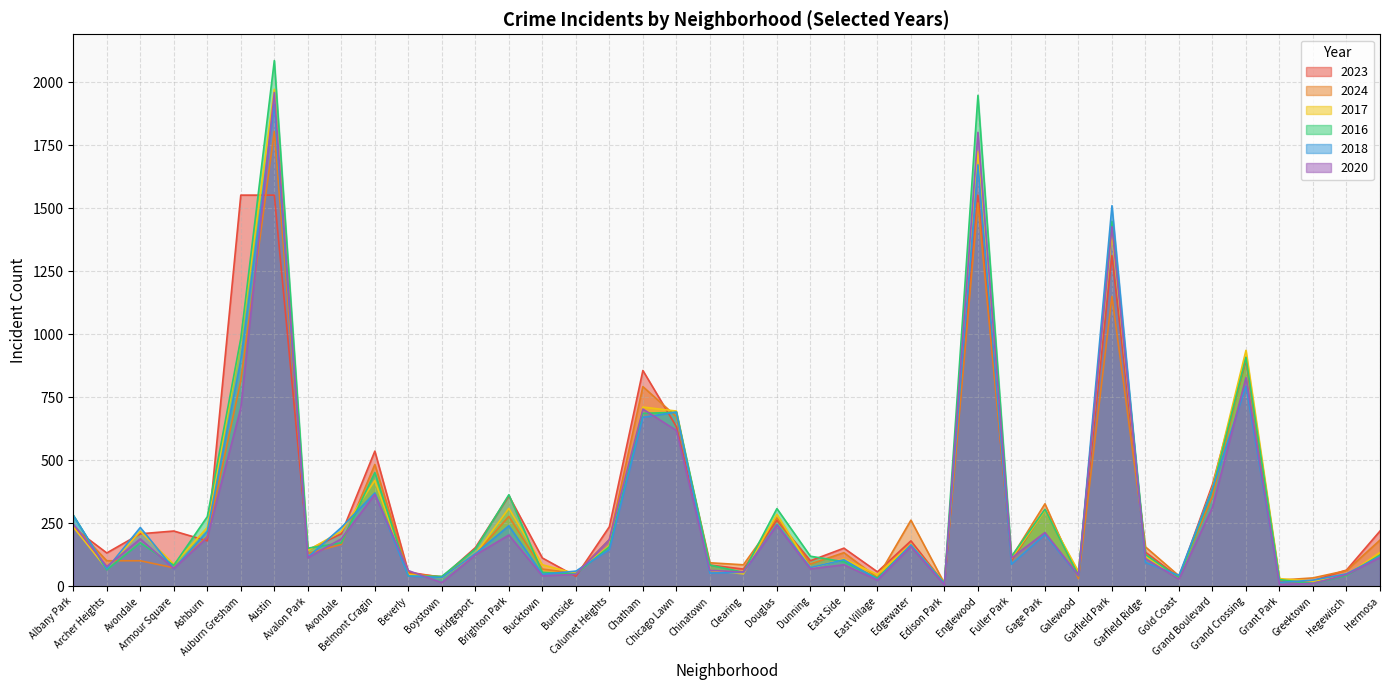

Is it true that 2018 equals 49 at Bridgeport?

False